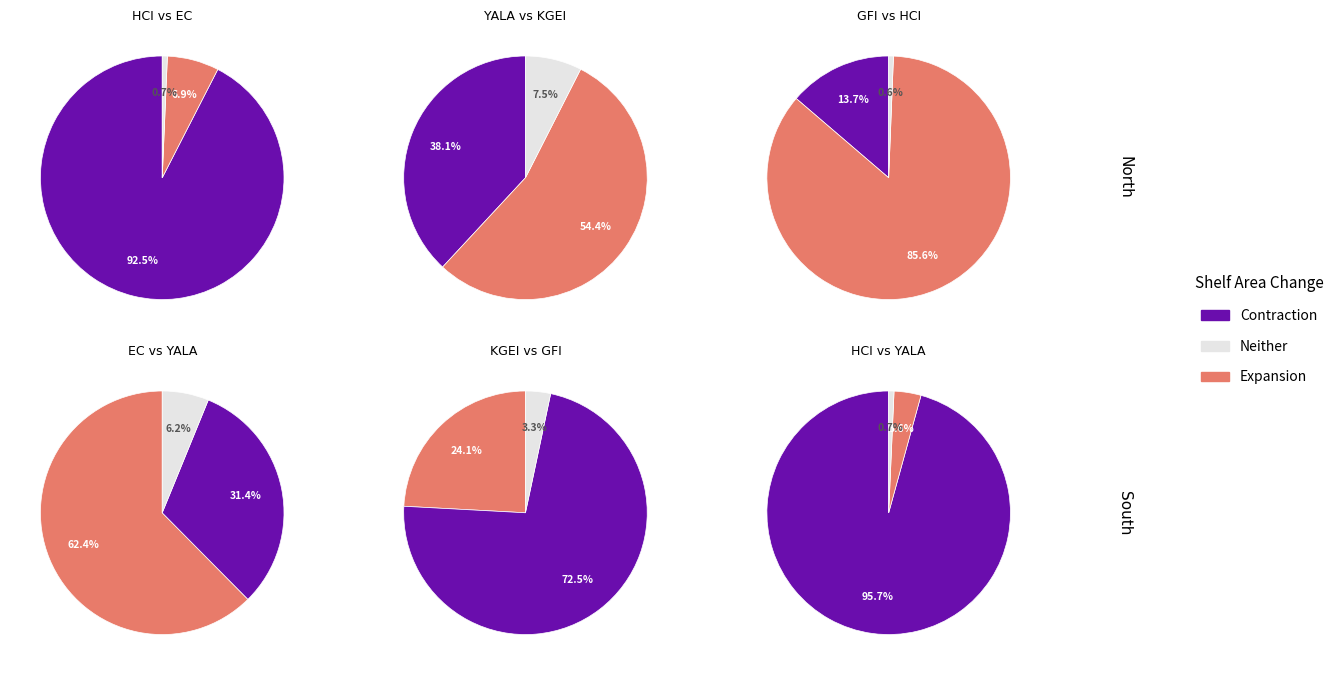

To the nearest percent, what percentage of the pie is EC?

6%